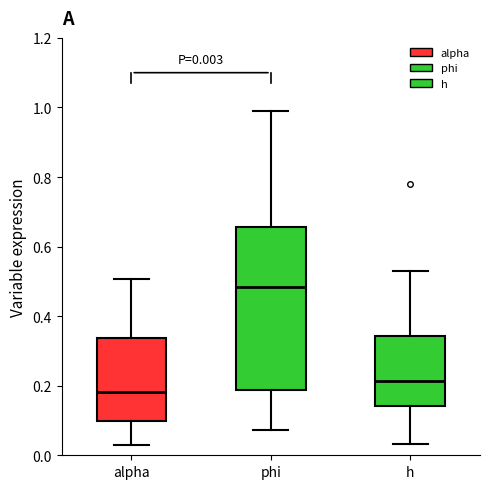

Which box's median line is the highest?

phi